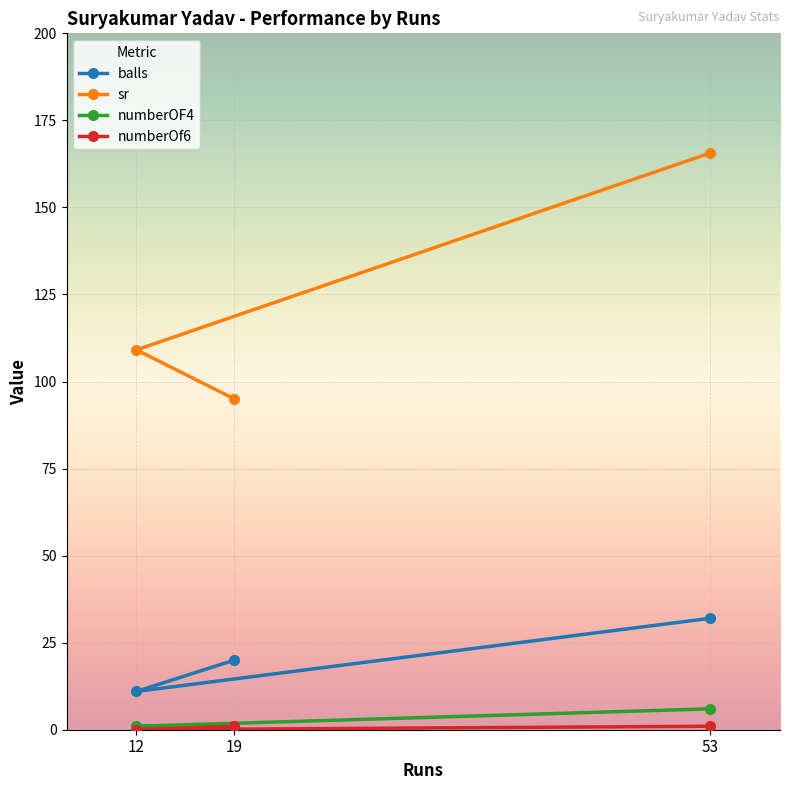

What is the difference between the highest and lowest values at 53?

164.6